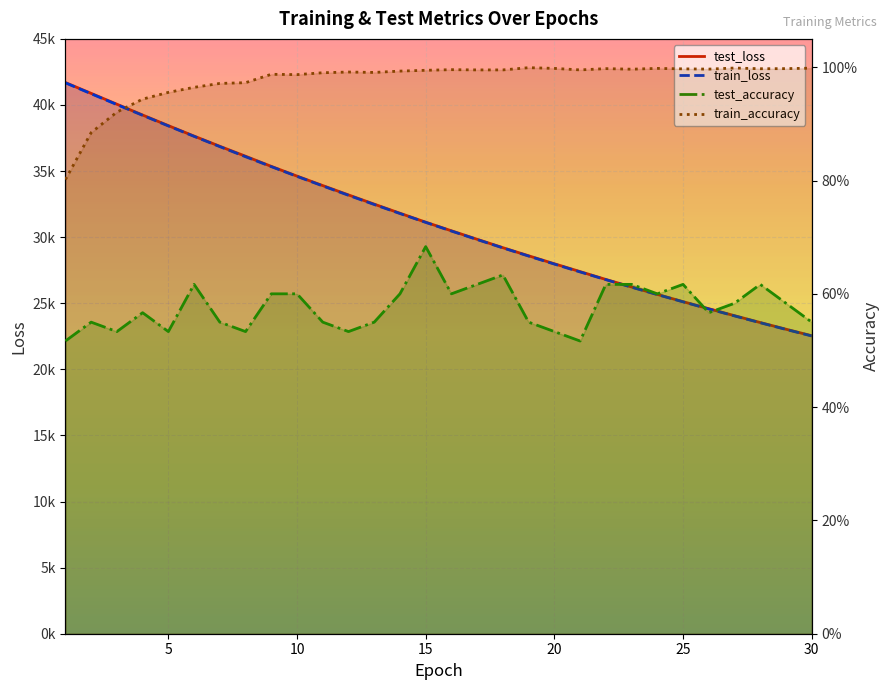

True or false: test_loss and test_accuracy intersect in this chart.

False